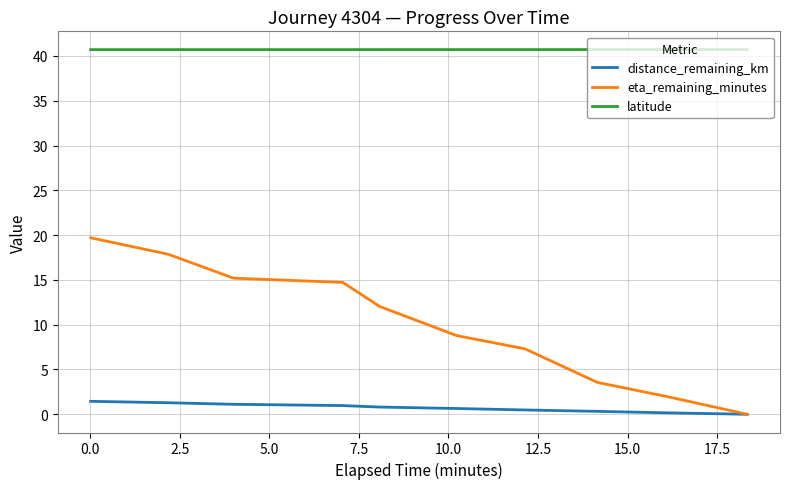

Rank the series by their average value, from lowest to highest.

distance_remaining_km, eta_remaining_minutes, latitude